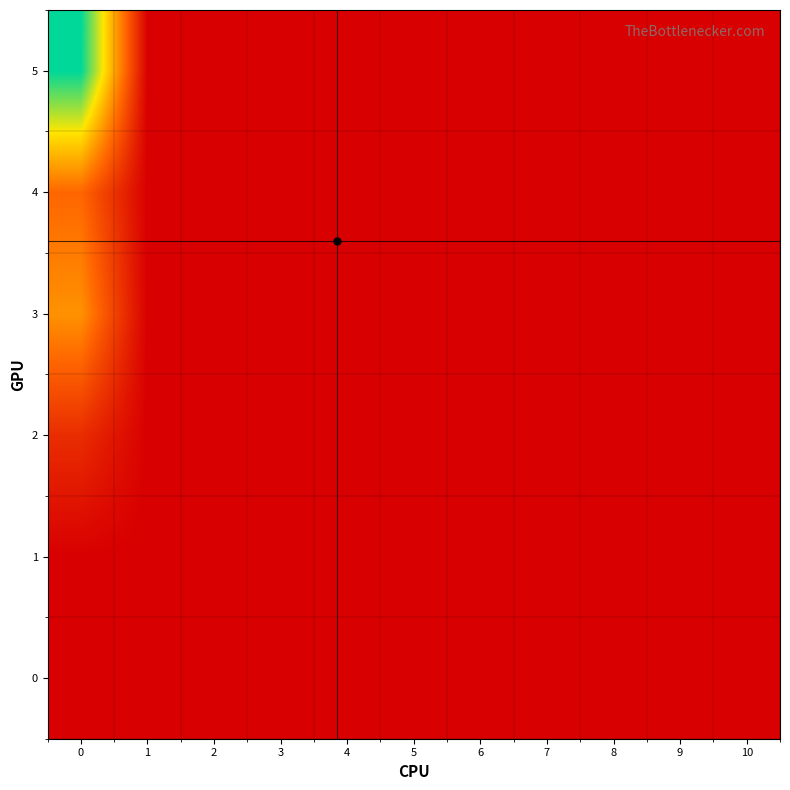

Reading right to left, extract all data points from this chart.

0: 10=0.0	9=0.0	8=0.0	7=0.0	6=0.0	5=0.0	4=0.0	3=0.0	2=0.0	1=0.0	0=0.0
1: 10=0.0	9=0.0	8=0.0	7=0.0	6=0.0	5=0.0	4=0.0	3=0.0	2=0.0	1=0.0	0=0.0
2: 10=0.0	9=0.0	8=0.0	7=0.0	6=0.0	5=0.0	4=0.0	3=0.0	2=0.0	1=0.0	0=4.1
3: 10=0.0	9=0.0	8=0.0	7=0.0	6=0.0	5=0.0	4=0.0	3=0.0	2=0.0	1=0.0	0=12.2
4: 10=0.0	9=0.0	8=0.0	7=0.0	6=0.0	5=0.0	4=0.0	3=0.0	2=0.0	1=0.0	0=9.1
5: 10=0.0	9=0.0	8=0.0	7=0.0	6=0.0	5=0.0	4=0.0	3=0.0	2=0.0	1=0.0	0=27.3